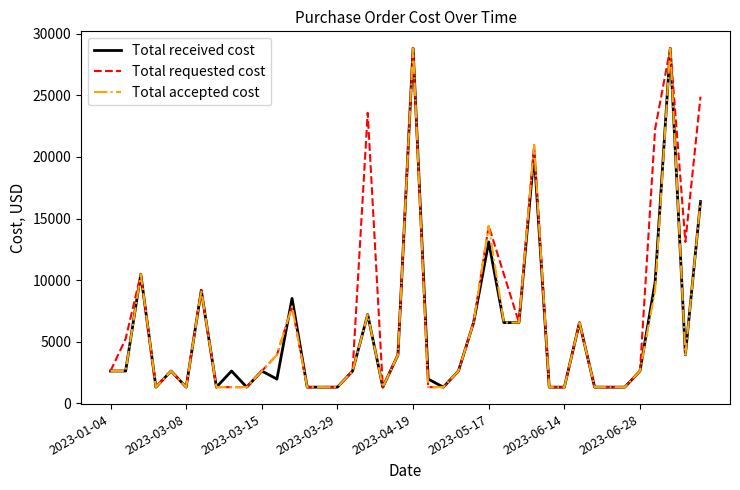

What is the greatest value displayed?

28820